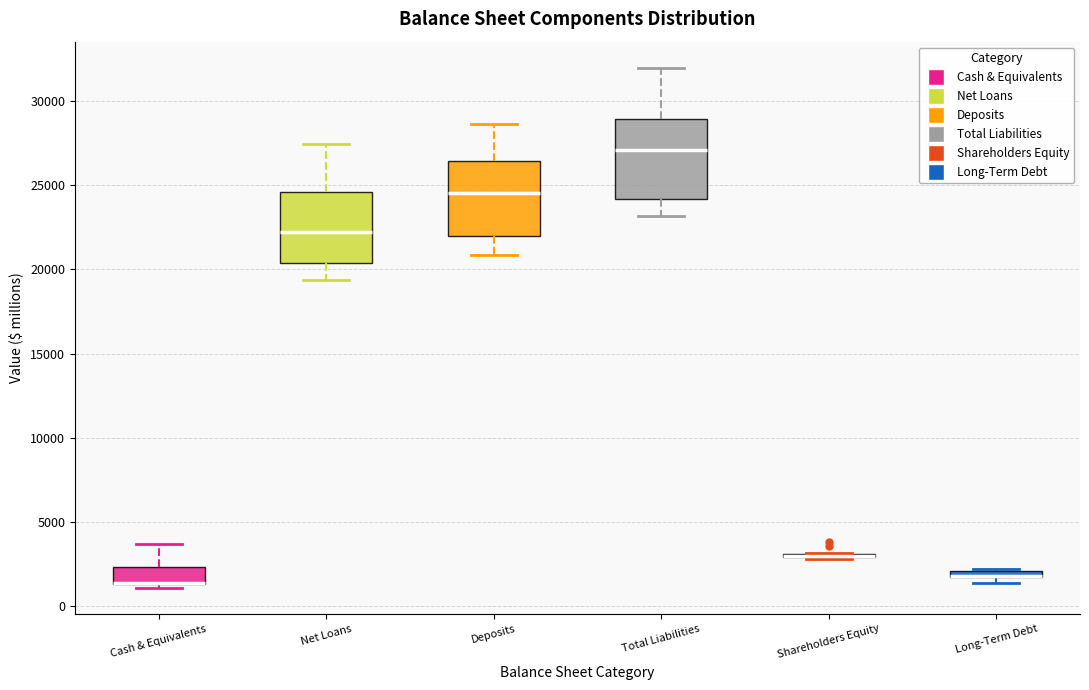

Where is the upper edge of the box for Cash & Equivalents on the y-axis? The values are not printed on the chart, so give them approximately, as read against the axis.

2500